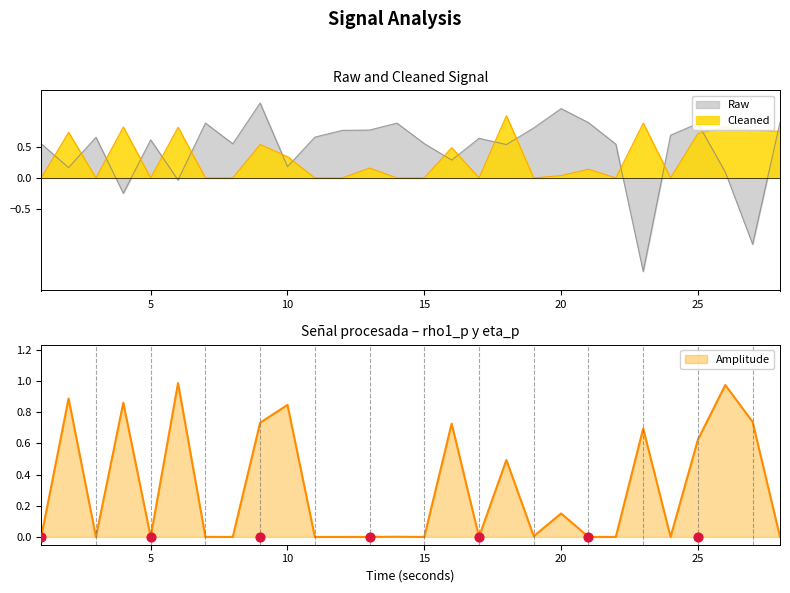

The Cleaned series shows 0.7 at 25. True or false?

True